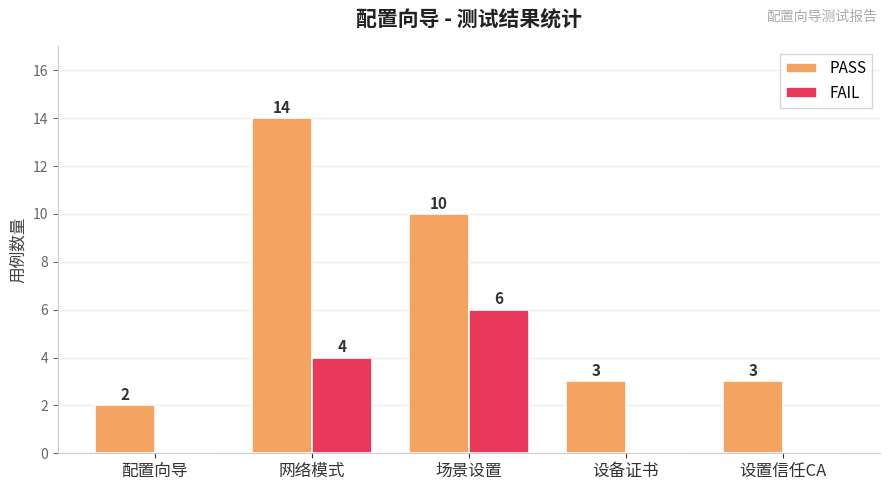

Is it true that PASS equals 1 at 设置信任CA?

False